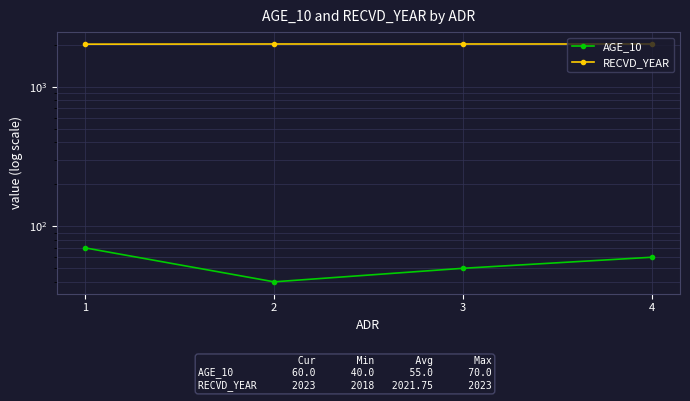

Rank the categories by RECVD_YEAR value from lowest to highest.

1, 2, 3, 4